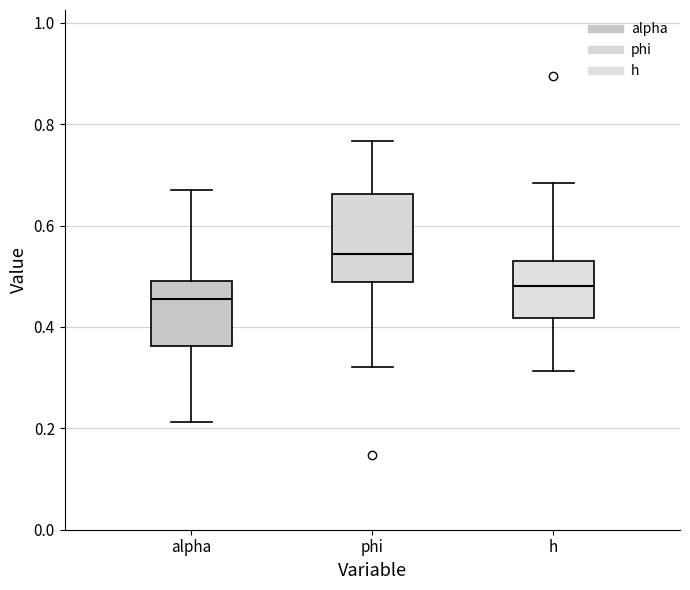

Which box has the highest median line?

phi